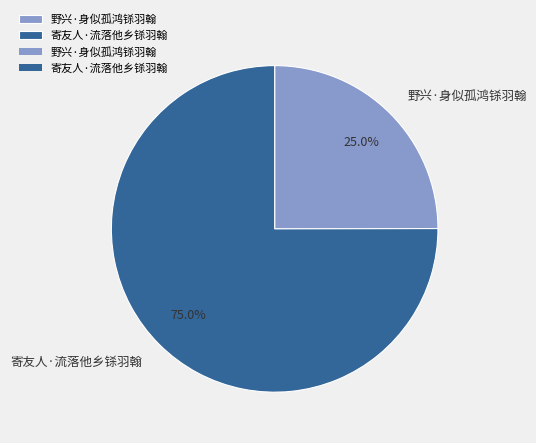

Which slice is the smallest?

野兴·身似孤鸿铩羽翰